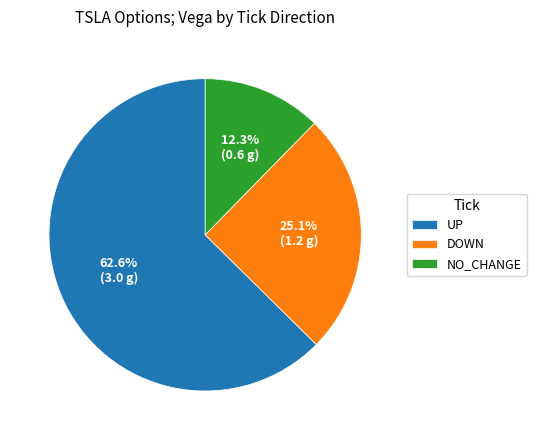

Which slice is the largest?

UP